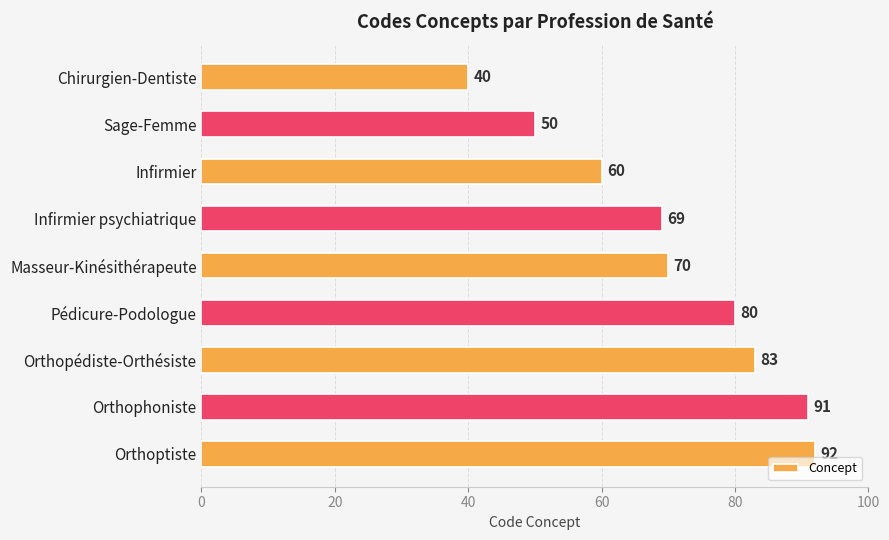

What is the difference between the maximum and minimum values?

52